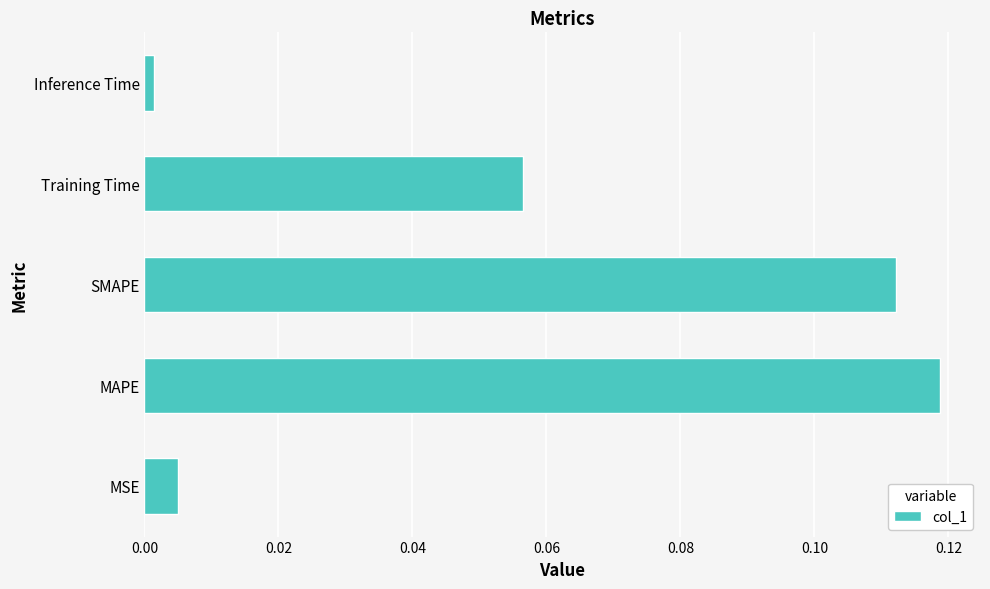

Which category has the lowest value across all series?

Inference Time